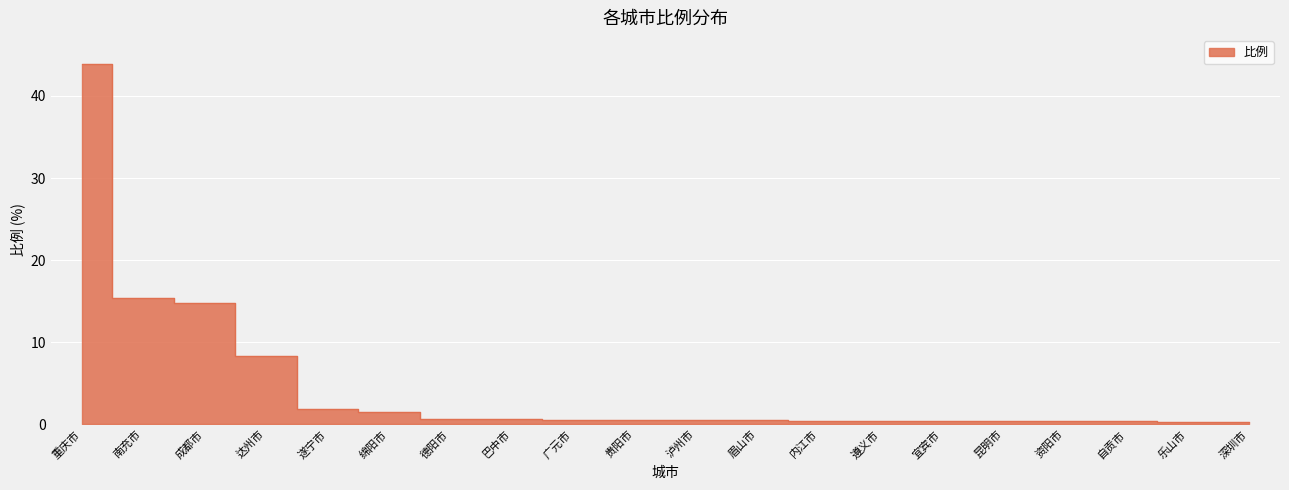

How many data points does each series have?

20